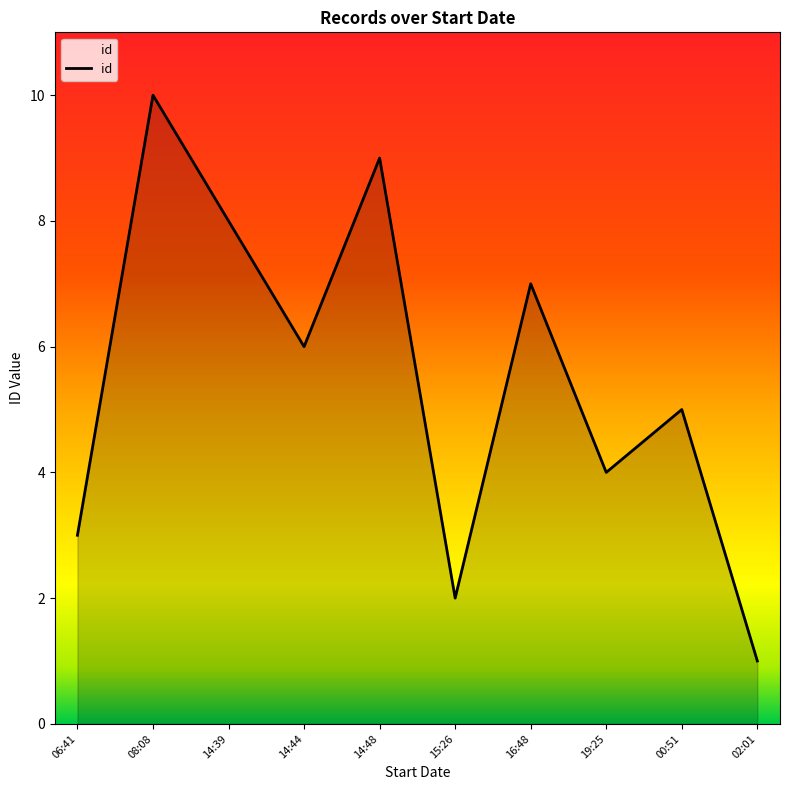

List the labels in order of value, smallest first.

02:01, 15:26, 06:41, 19:25, 00:51, 14:44, 16:48, 14:39, 14:48, 08:08